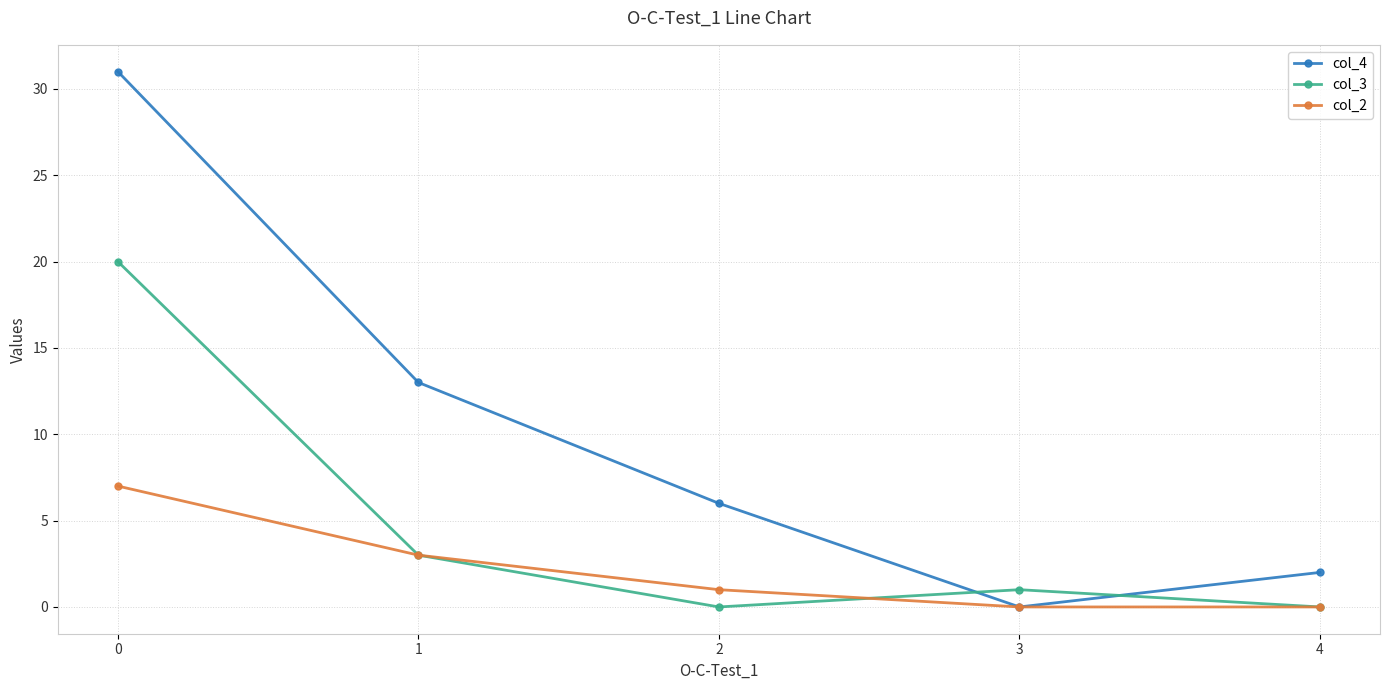

Rank the series by their maximum value, from lowest to highest.

col_2, col_3, col_4